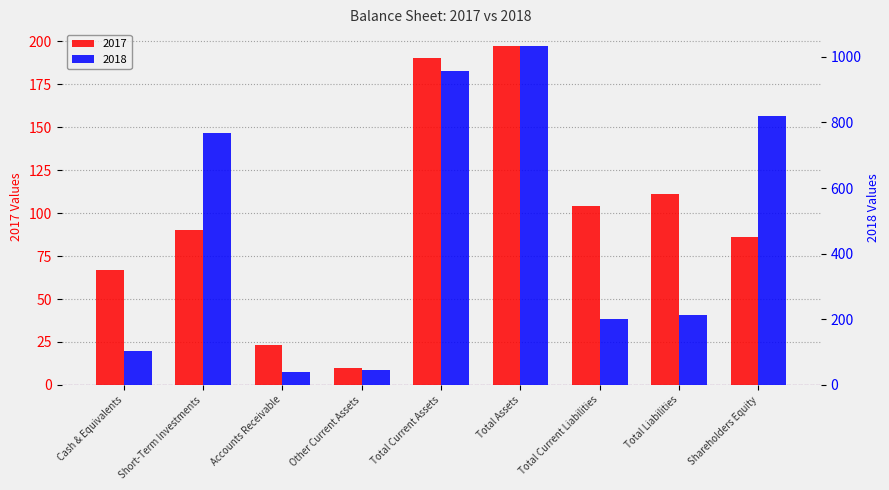

The value of 2017 at Total Assets is 310. True or false?

False